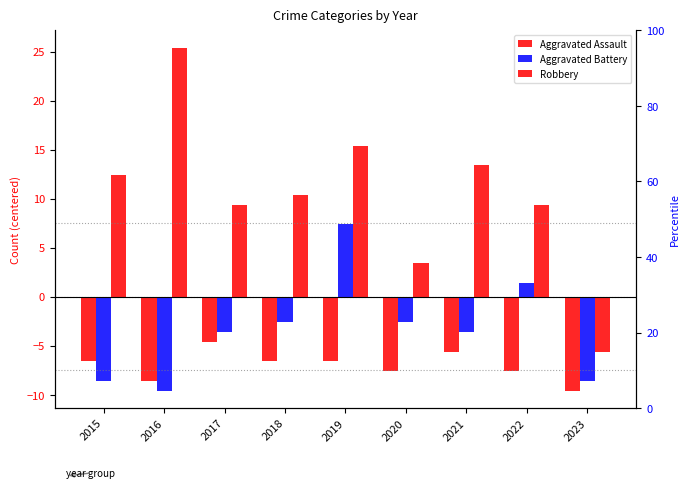

The value of Aggravated Assault at 2021 is -5.6. True or false?

True